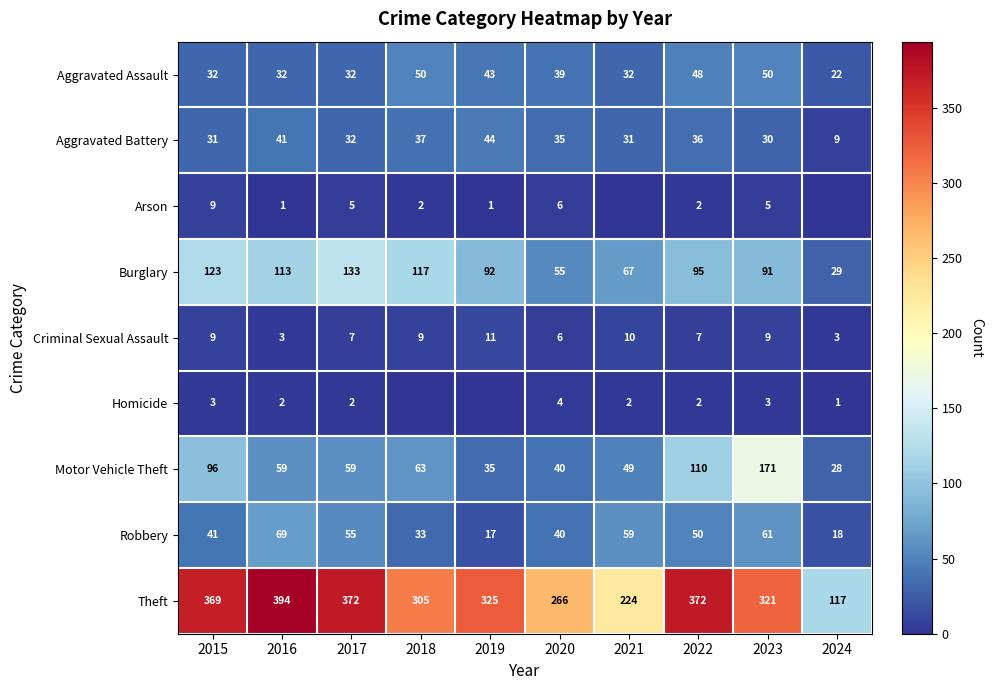

At which category is the sum across all series the highest?

2023